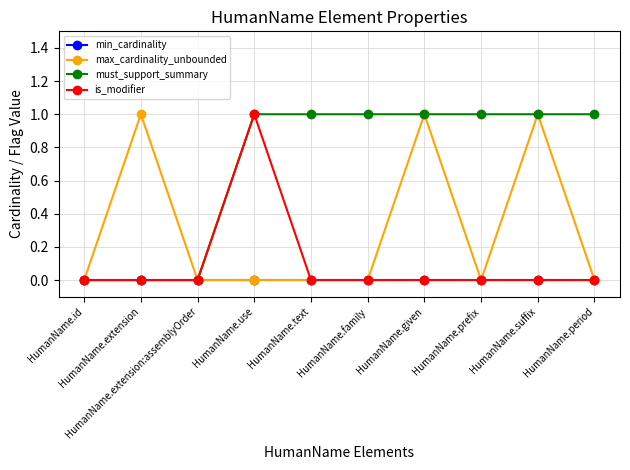

Which series has the largest total across all categories?

must_support_summary